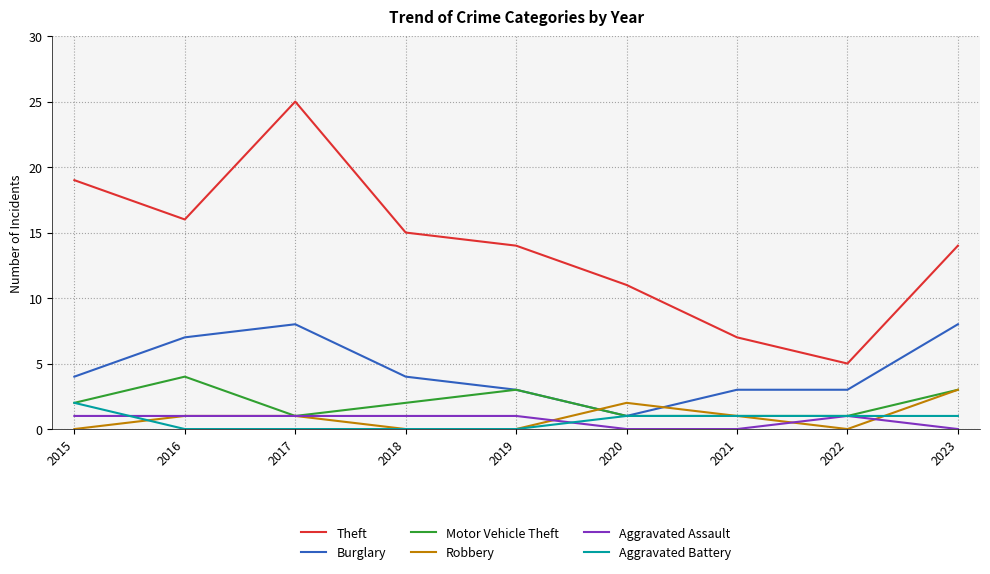

What is the difference between the second highest and minimum values in the Burglary series?

7